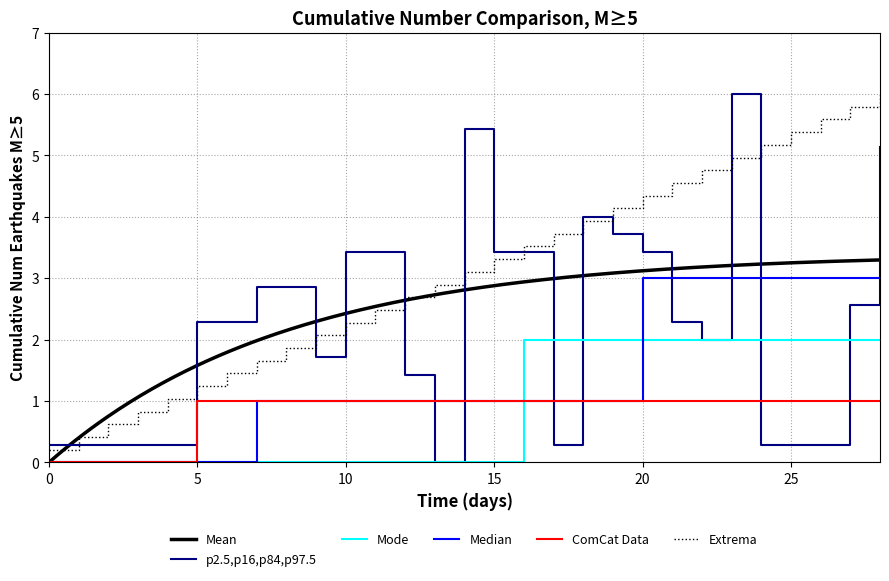

Is it true that Extrema equals 3.4 at 10?

False